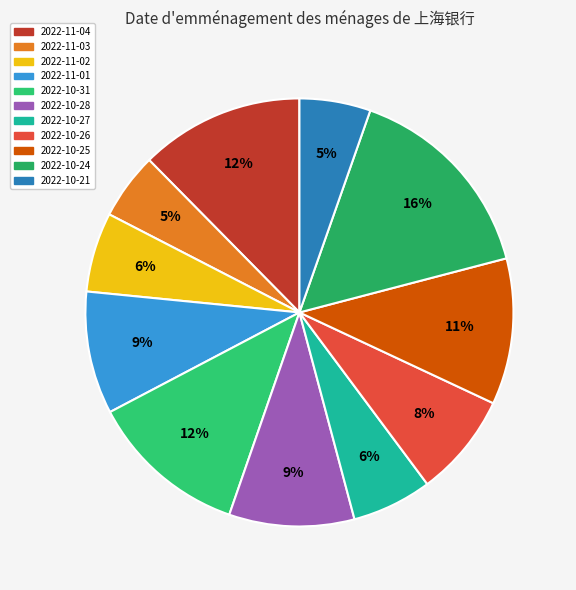

How many slices are in this pie chart?

11